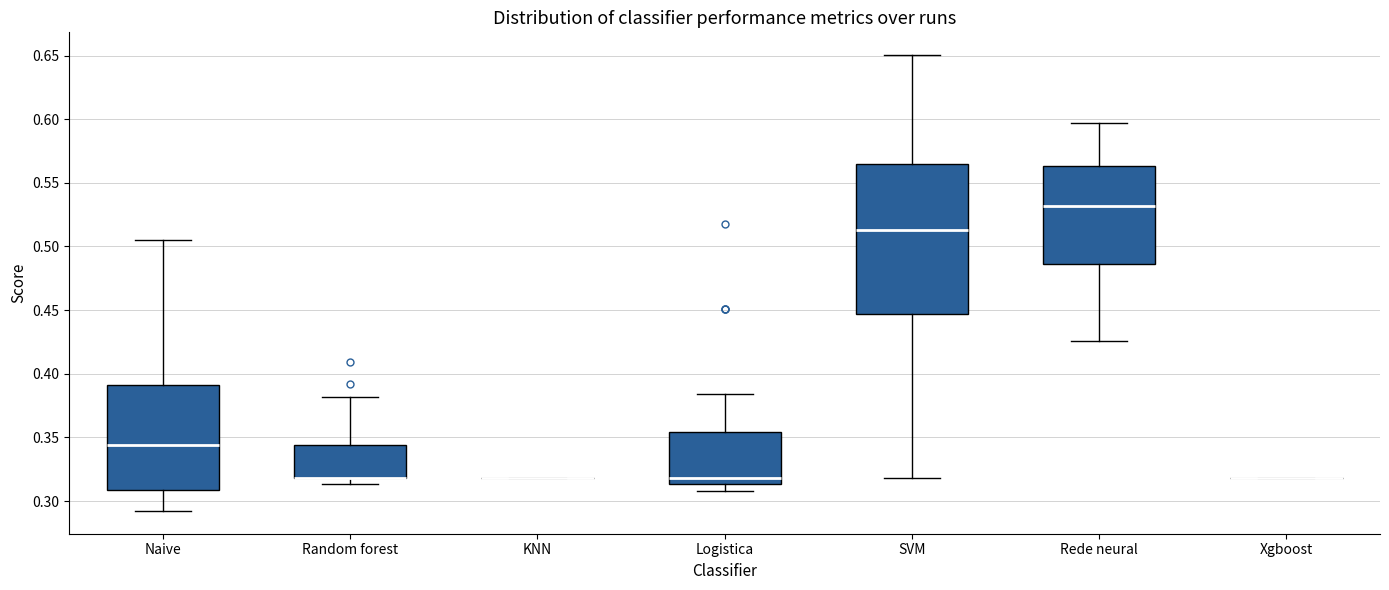

Comparing the boxes themselves (not the whiskers), which one is the tallest?

SVM